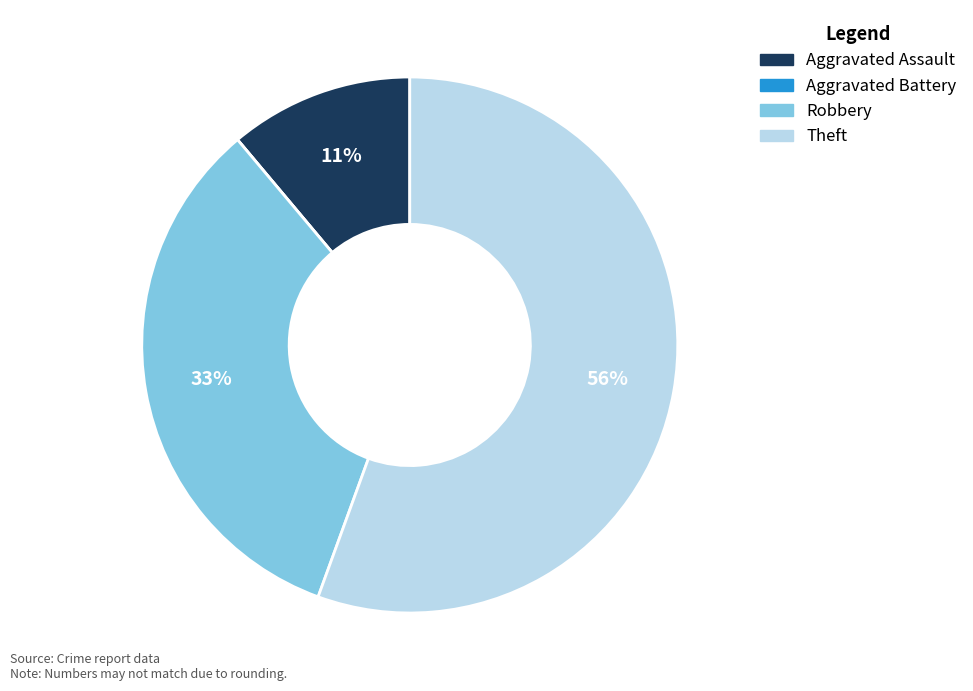

Is the sum of Theft and Aggravated Assault greater than half?

Yes